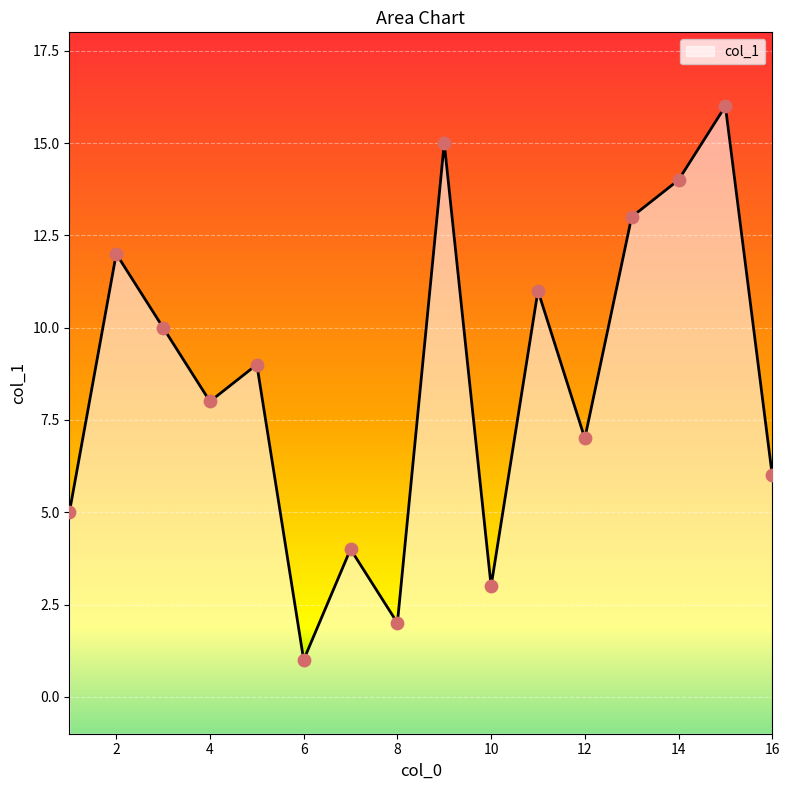

Approximately how many times larger is the value at 9 compared to 2?

1.2